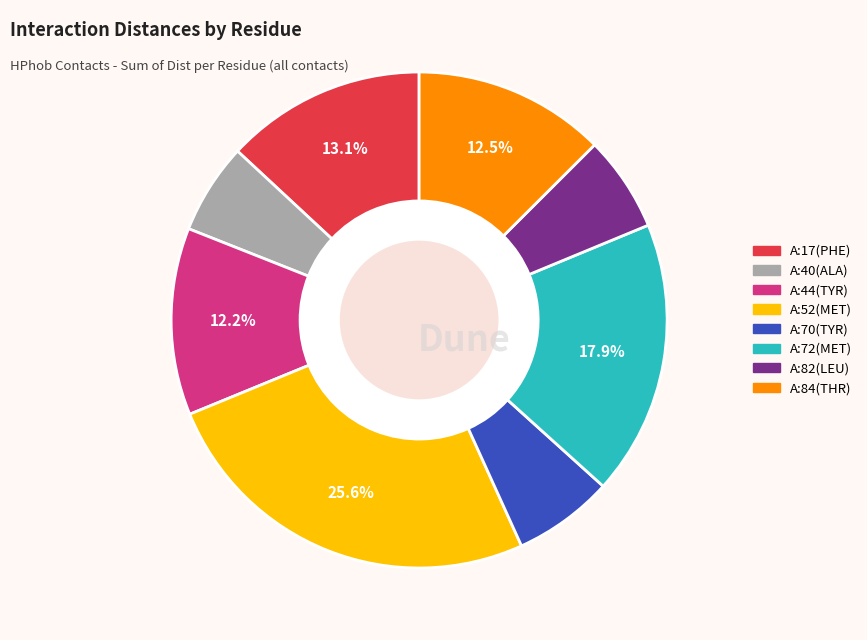

Which slice is the largest?

A:52(MET)